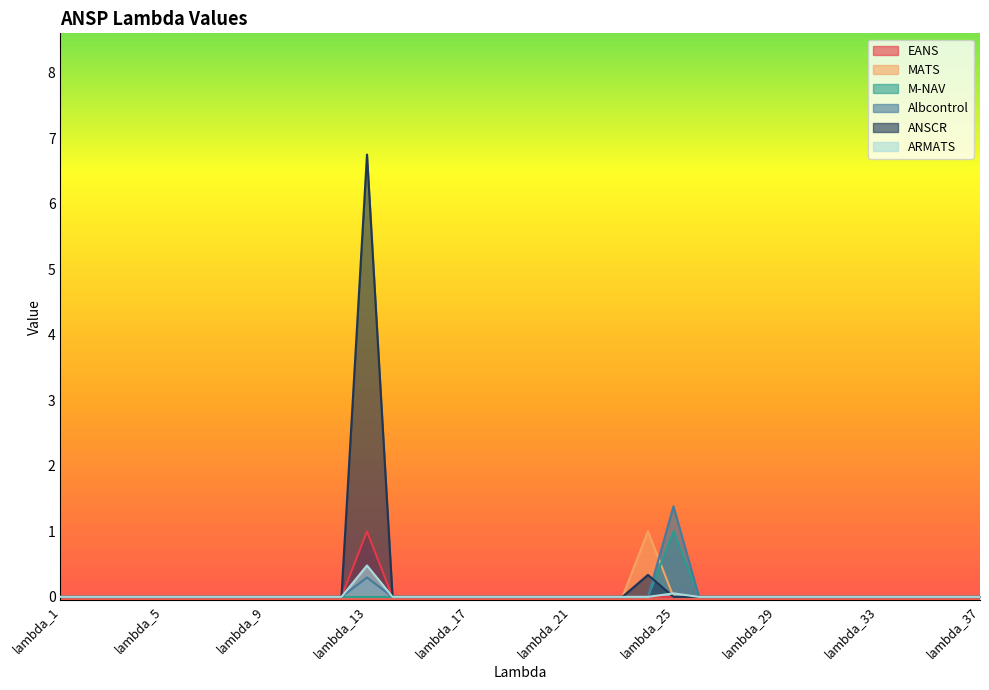

The ANSCR series shows 0.0 at lambda_4. True or false?

True